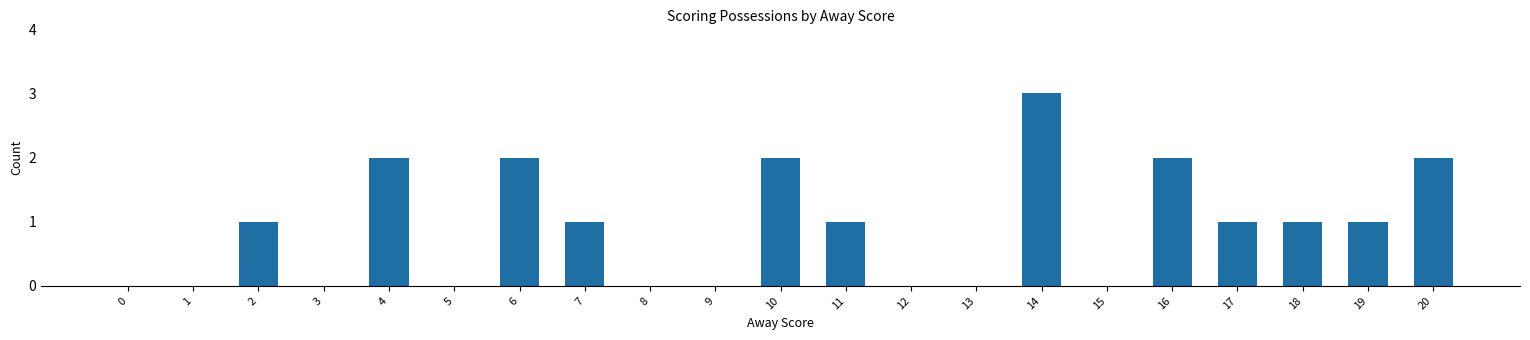

What is the sum of the values at 18 and 14?

4